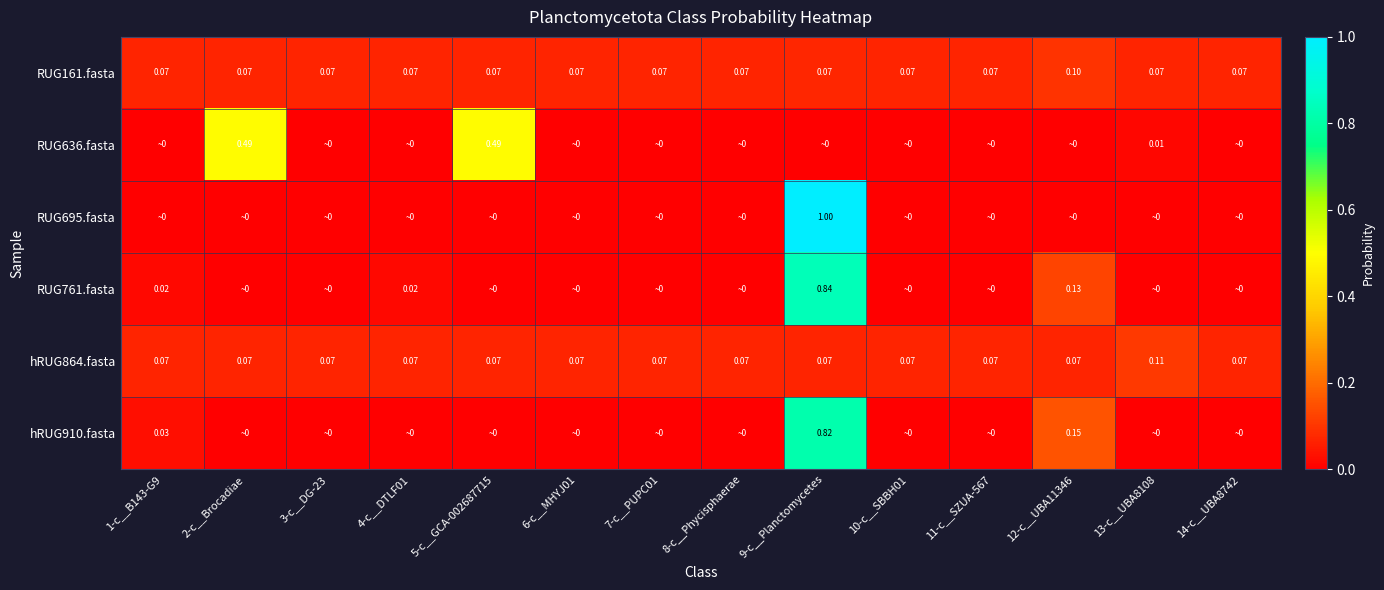

How many categories are shown in the chart?

14